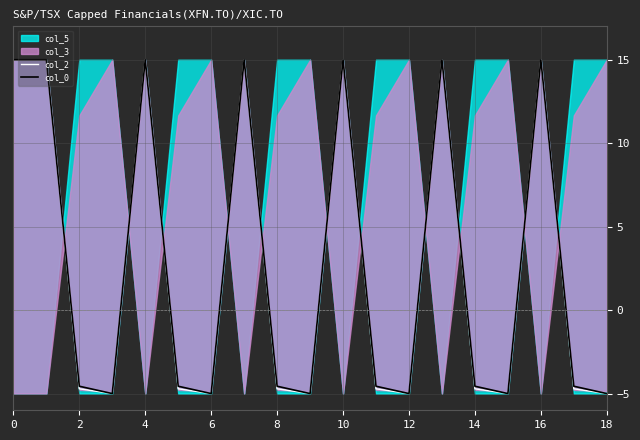

How many data points does each series have?

19